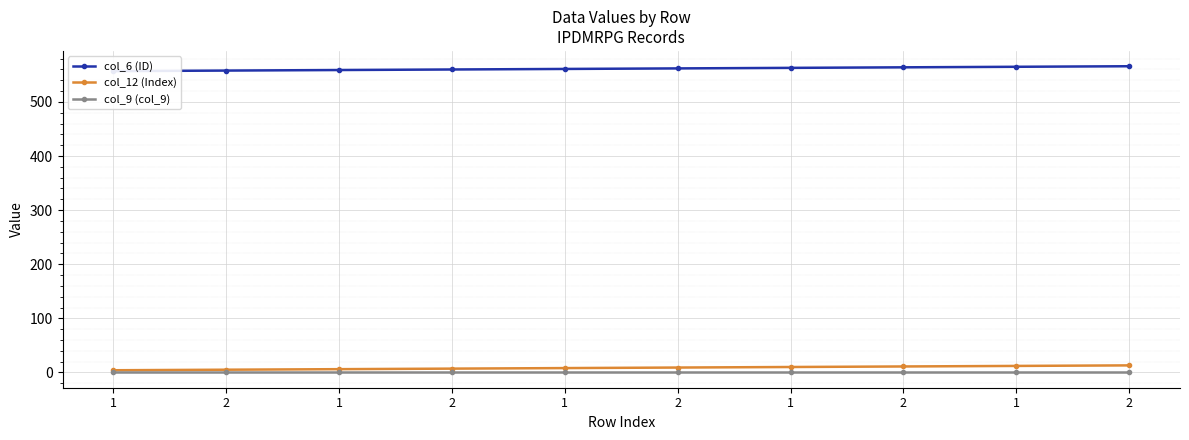

The col_12 (Index) series shows 6 at 1. True or false?

False